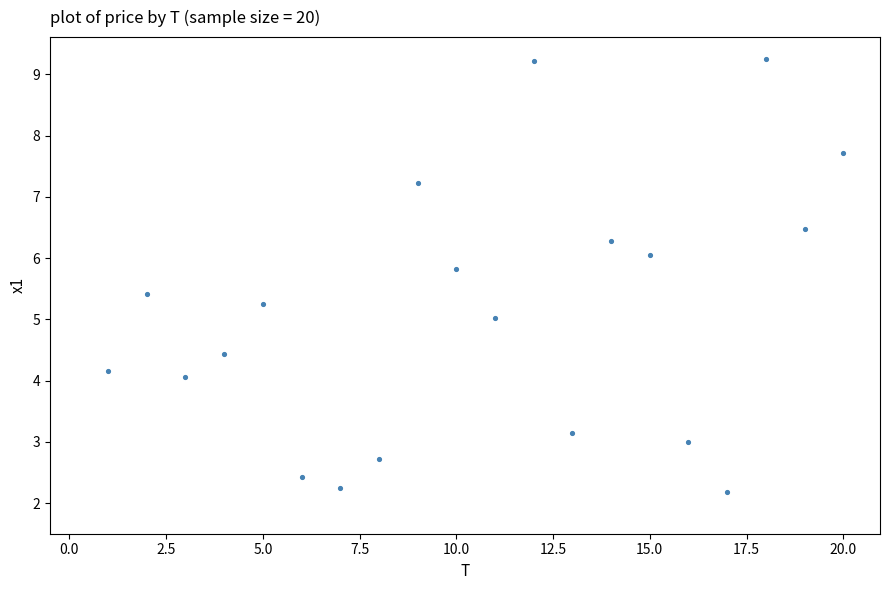

What is the range of Y values (max minus min)?

7.1